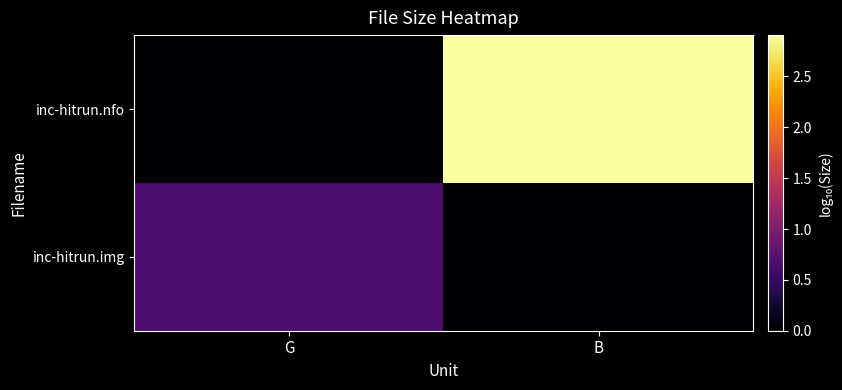

Reading left to right, list all the values displayed in this chart.

inc-hitrun.img: G=0.6	B=0.0
inc-hitrun.nfo: G=0.0	B=2.9